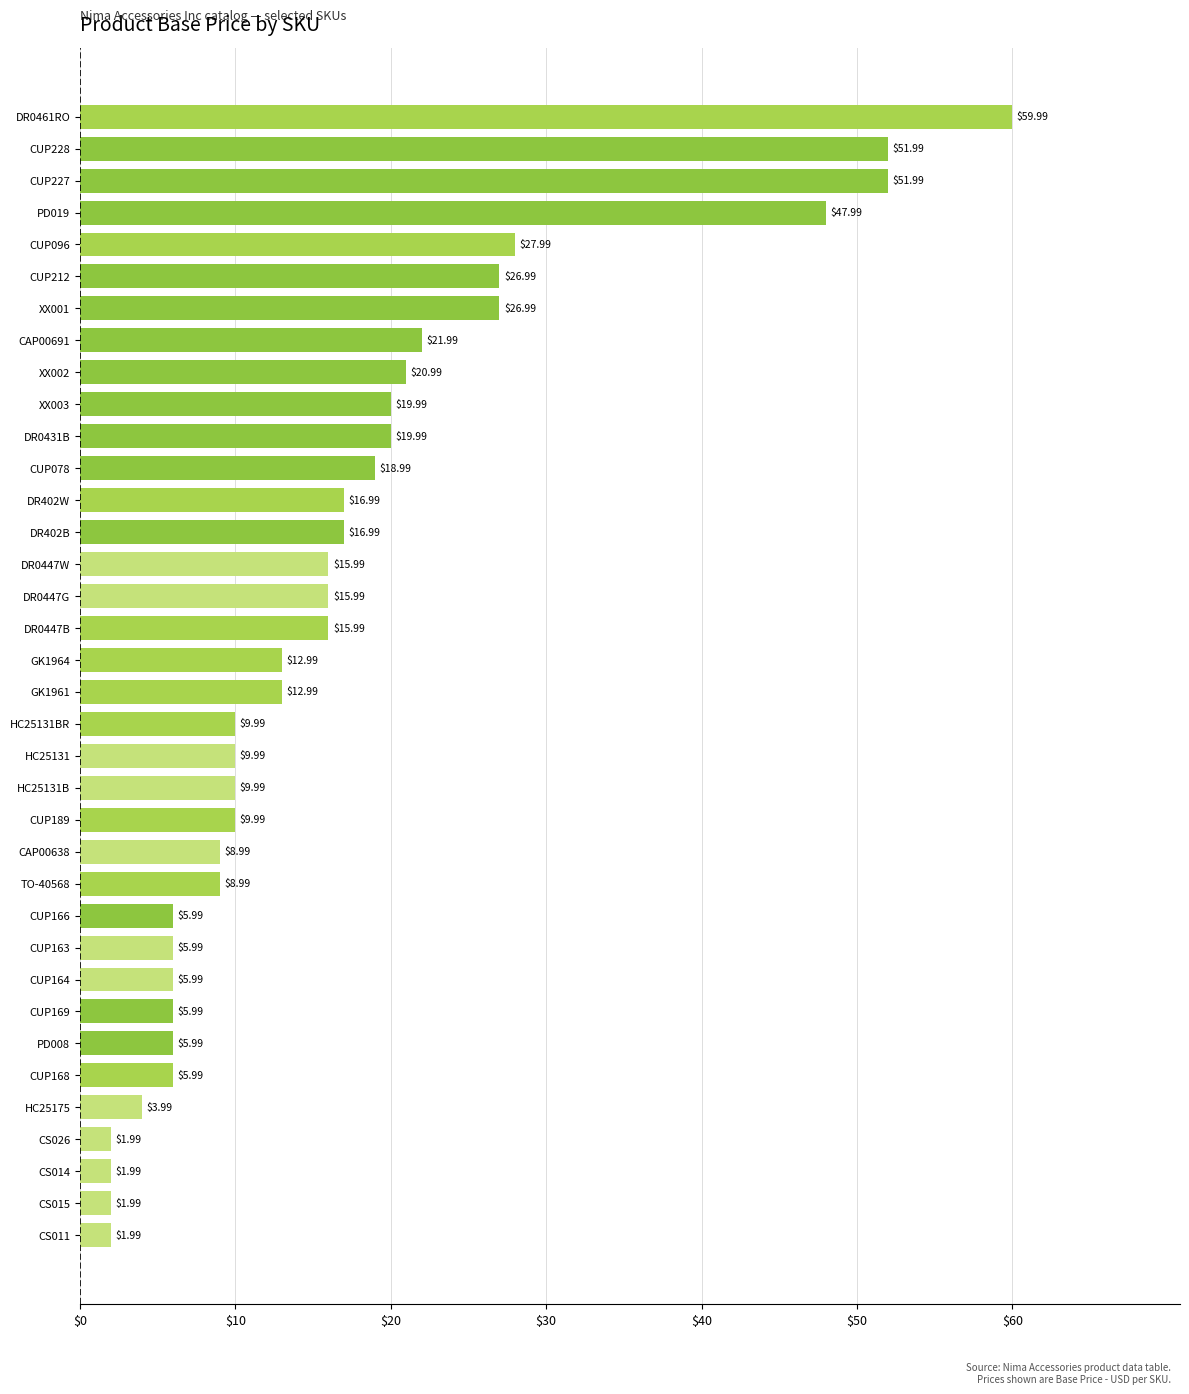

Does the chart contain any negative values?

No